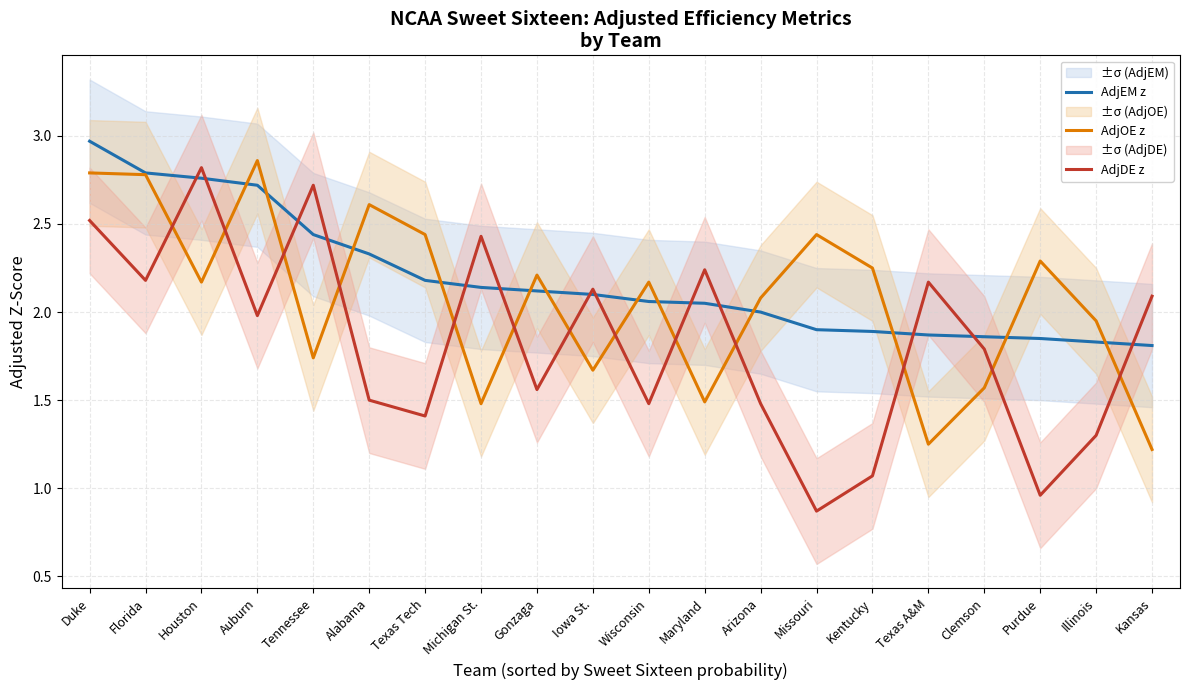

How many intersections are there between AdjOE z and AdjEM z?

12